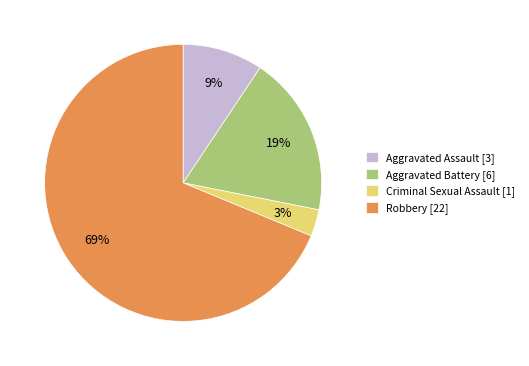

The Robbery slice represents 59% of the pie. True or false?

False